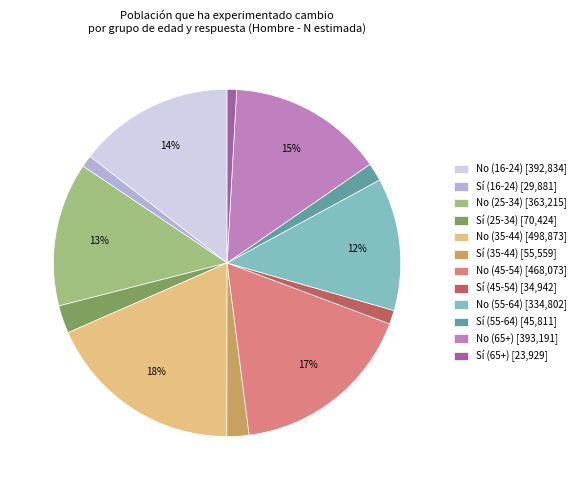

Combined, do No (35-44) [498,873] and No (25-34) [363,215] account for over 50%?

No